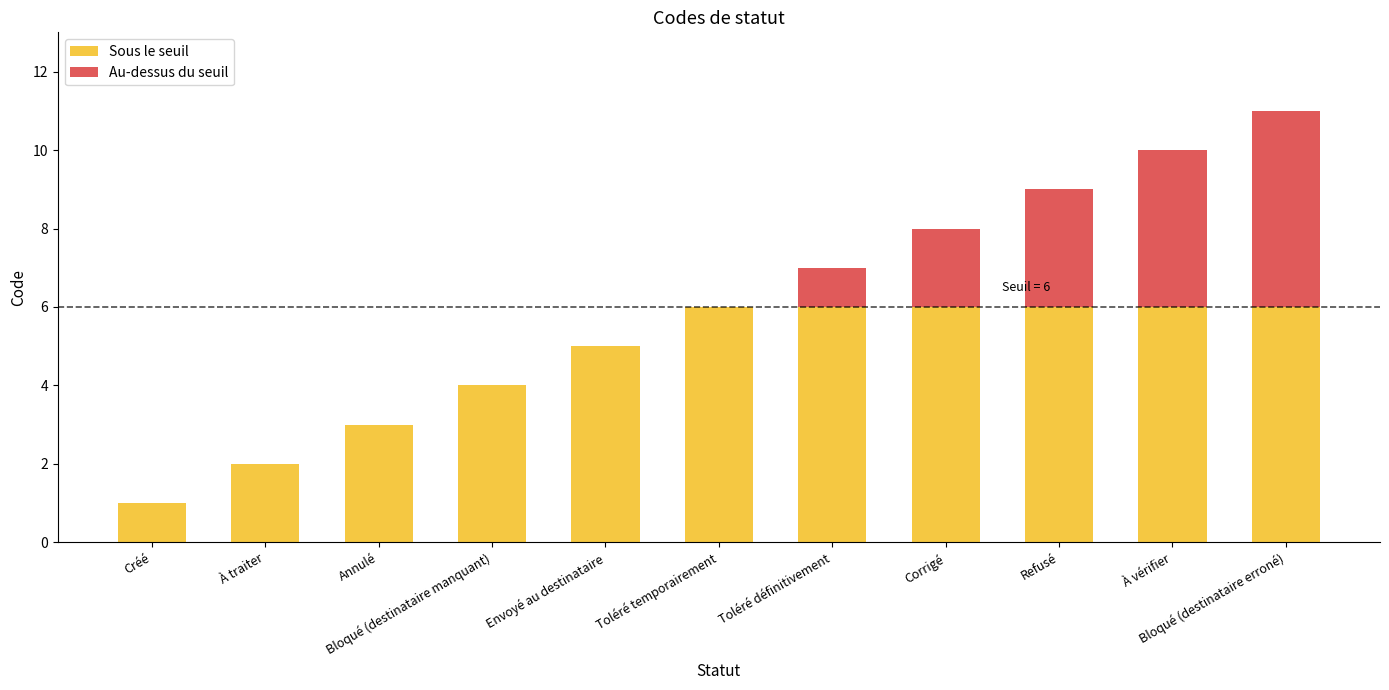

Are the bars grouped side by side (vs. stacked)?

No